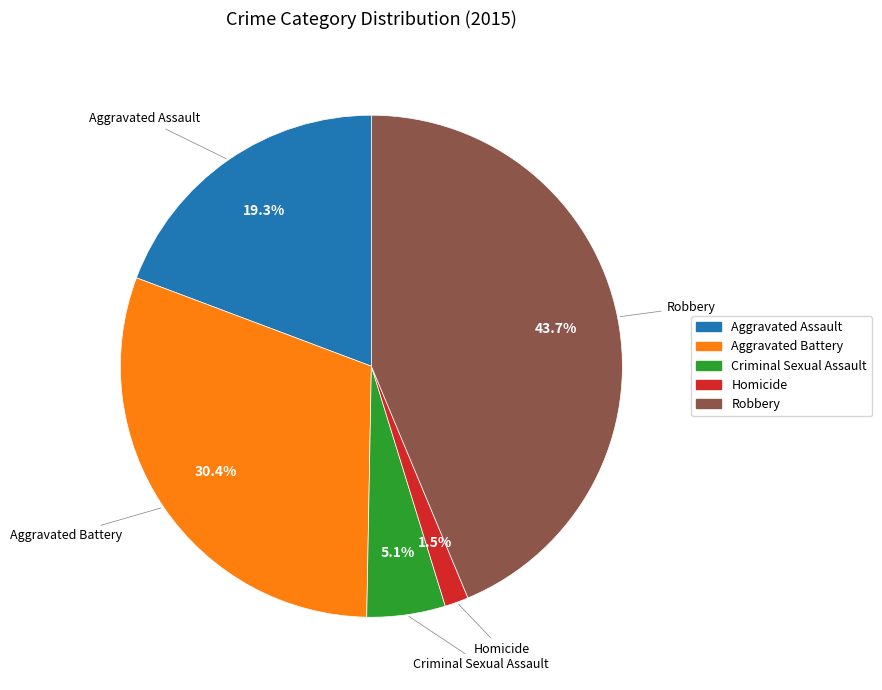

Between Homicide and Aggravated Battery, which is larger?

Aggravated Battery